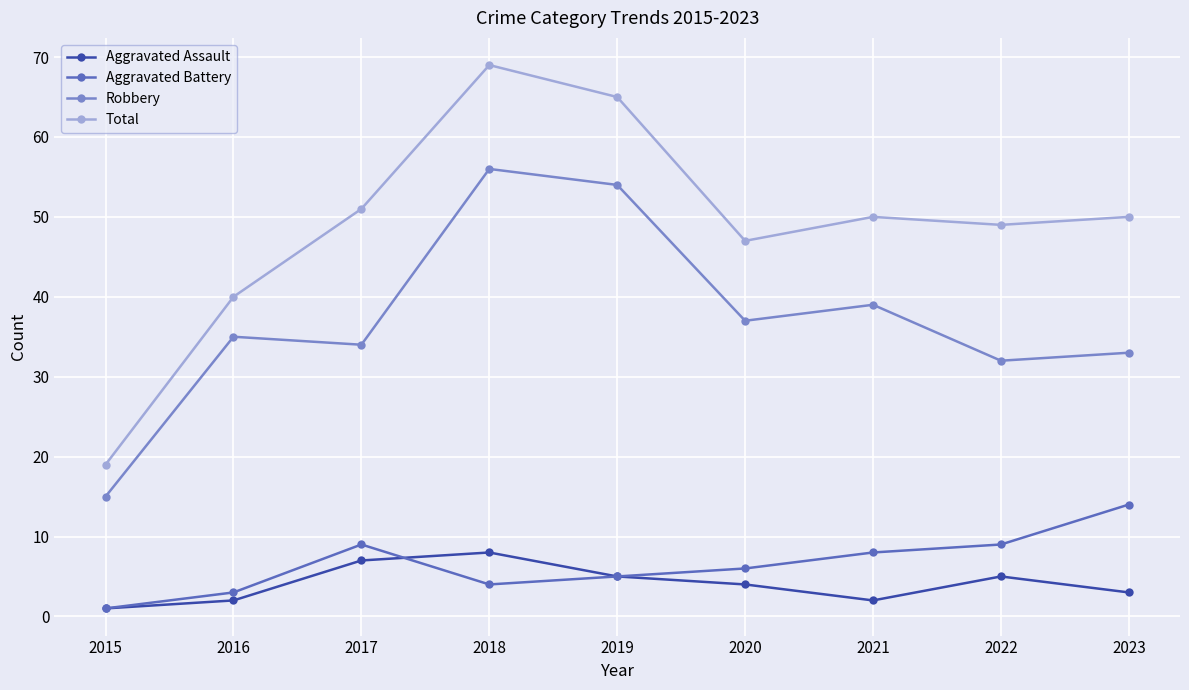

Where does the Total series first go above 50?

2017